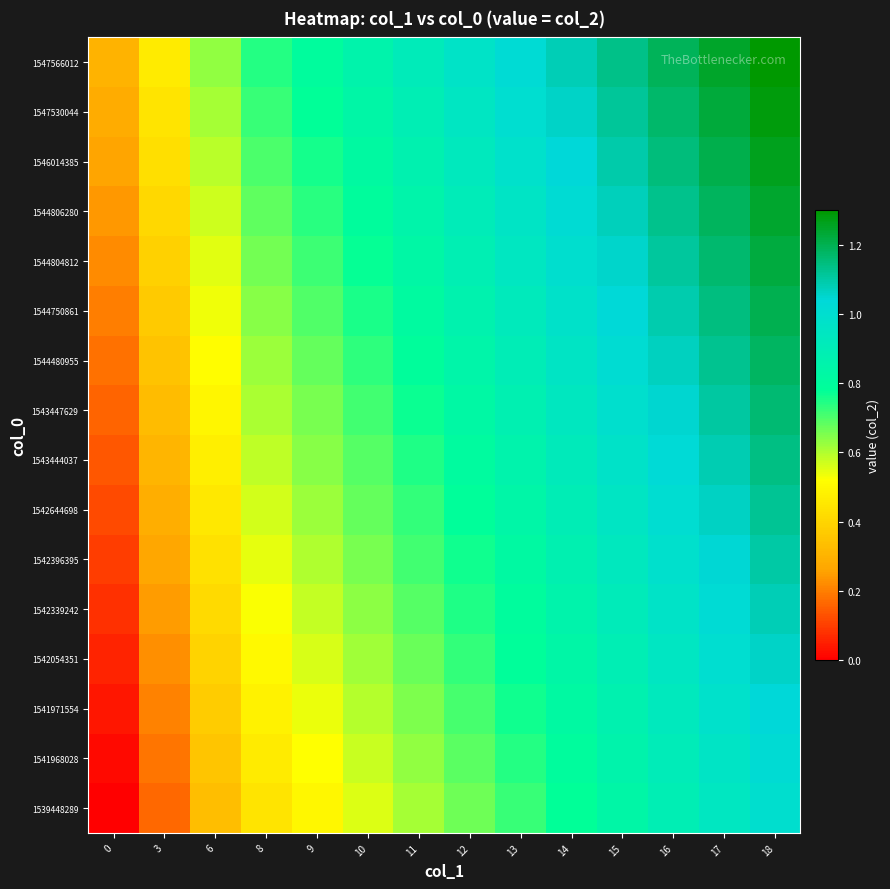

At how many categories does at least one series exceed 0?

14